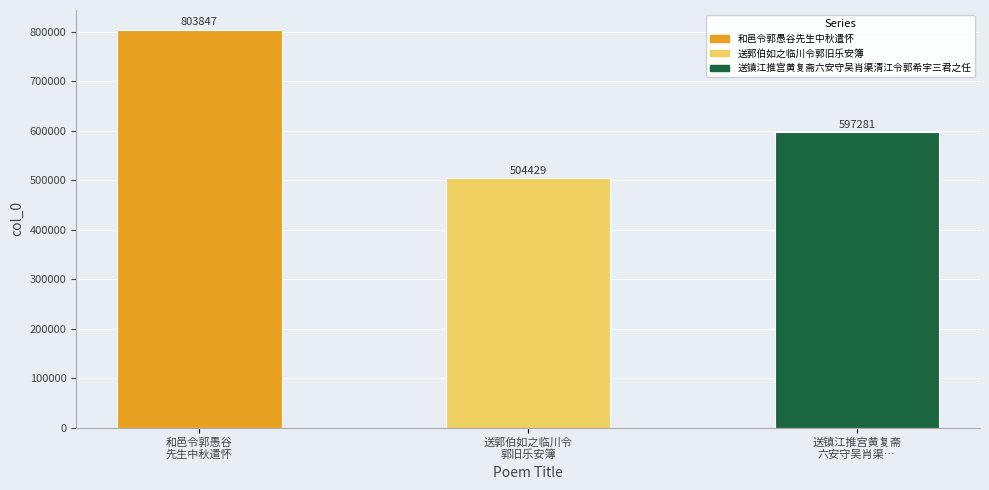

Rank the categories by value from highest to lowest.

和邑令郭愚谷
先生中秋遣怀, 送镇江推宫黄复斋
六安守吴肖渠…, 送郭伯如之临川令
郭旧乐安簿